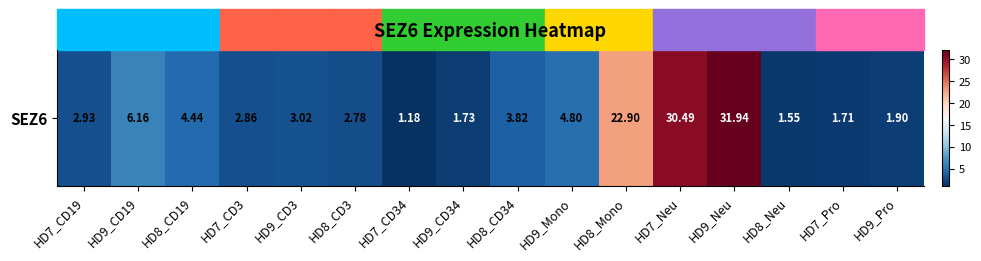

Rank the categories by value from lowest to highest.

HD7_CD34, HD8_Neu, HD7_Pro, HD9_CD34, HD9_Pro, HD8_CD3, HD7_CD3, HD7_CD19, HD9_CD3, HD8_CD34, HD8_CD19, HD9_Mono, HD9_CD19, HD8_Mono, HD7_Neu, HD9_Neu